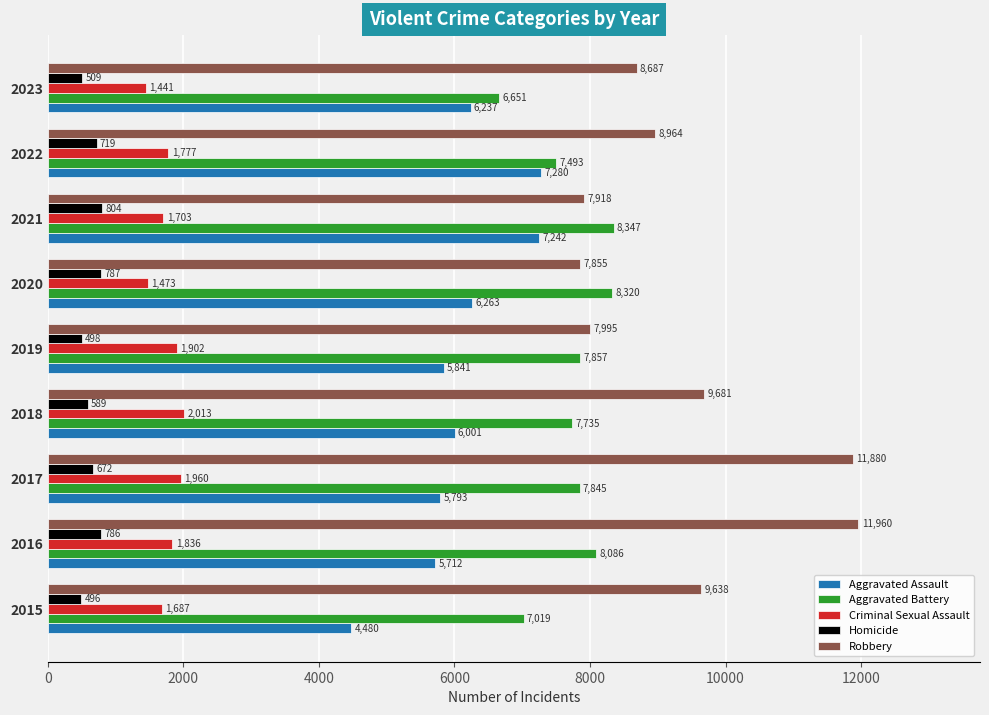

What is the difference between the maximum and second lowest values in the Homicide series?

306